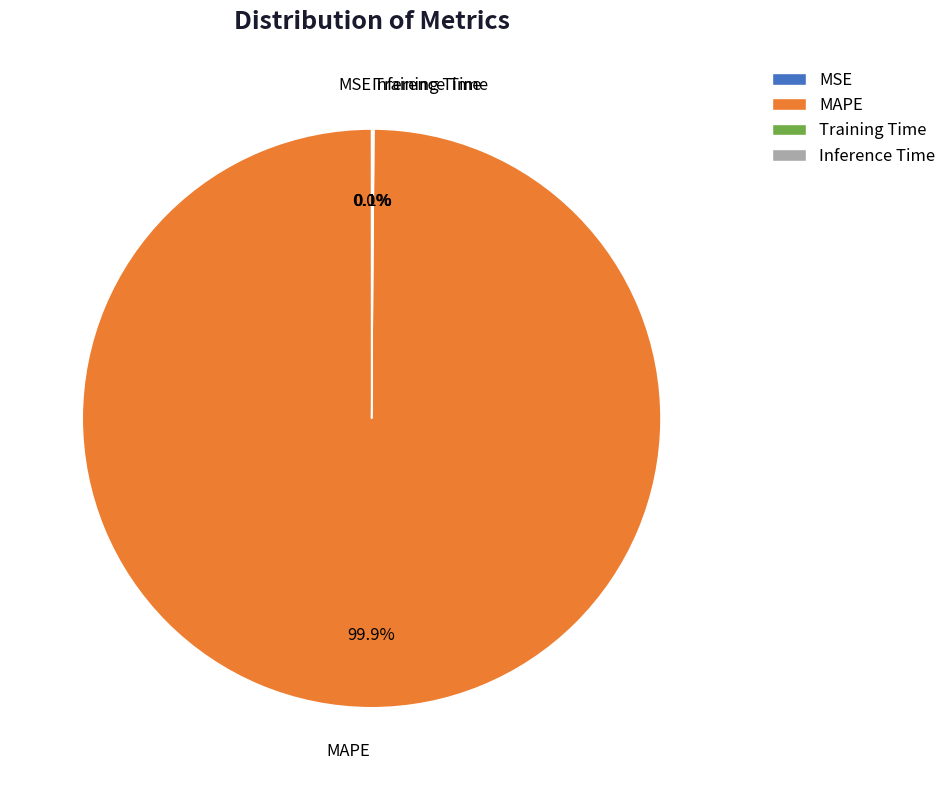

Does any single category account for the majority?

Yes